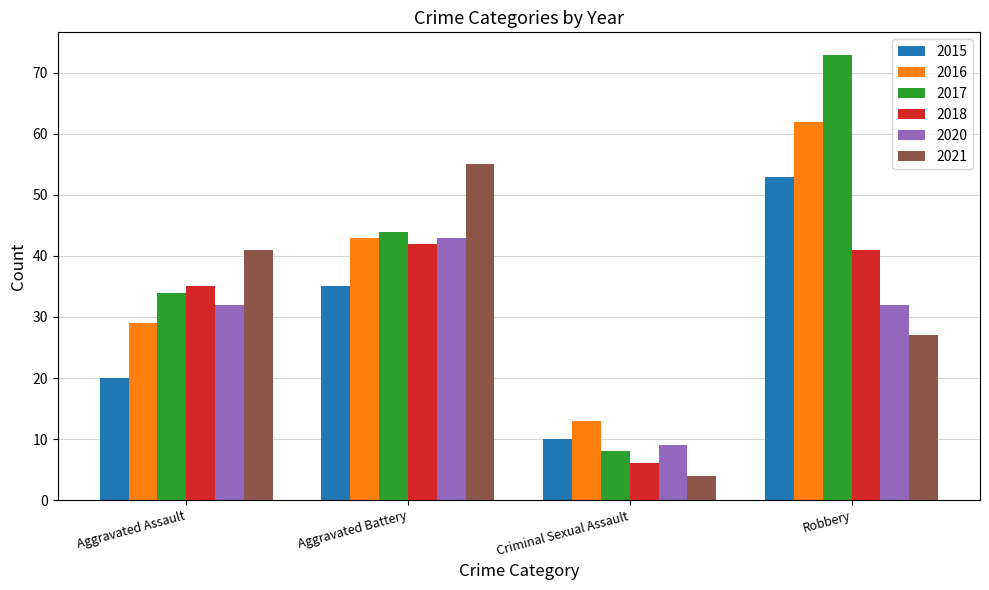

Reading left to right, extract all data points from this chart.

2015: 20	35	10	53
2016: 29	43	13	62
2017: 34	44	8	73
2018: 35	42	6	41
2020: 32	43	9	32
2021: 41	55	4	27